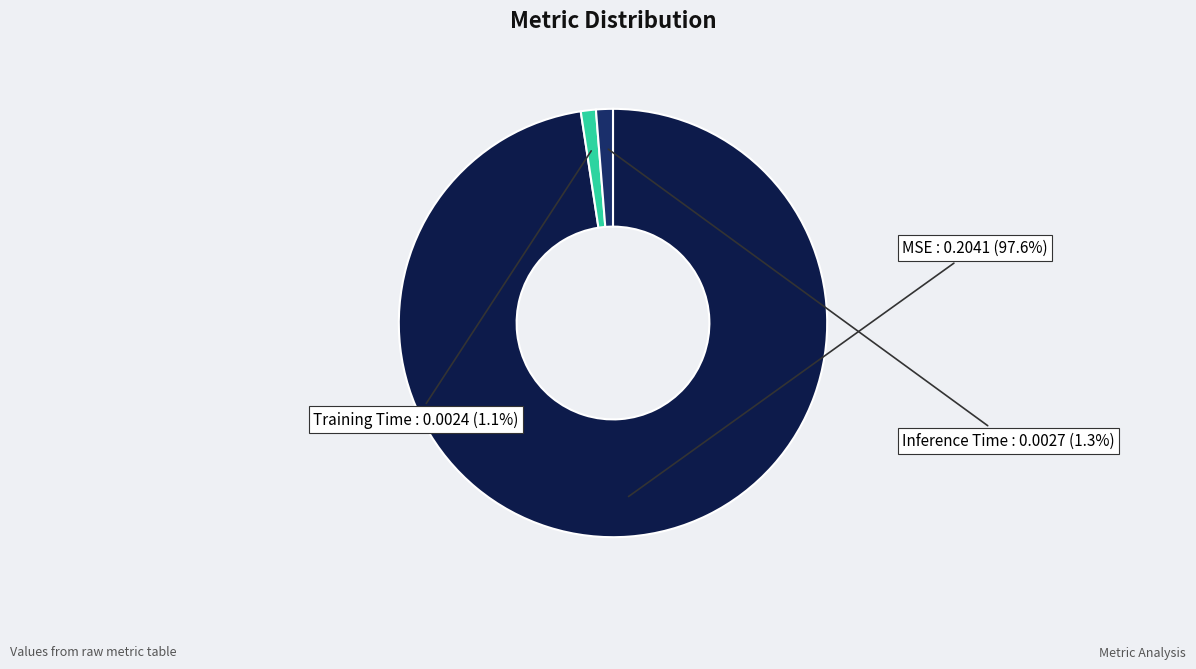

What percentage do Training Time and Inference Time together represent?

2.4%